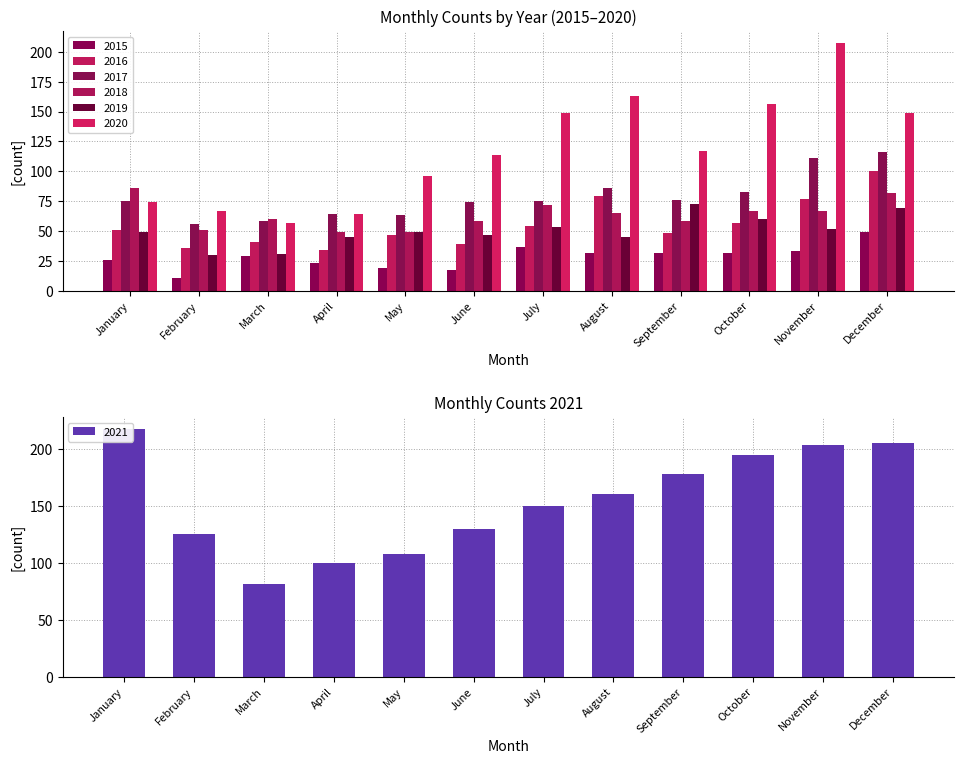

At which label is 2017 closest to 86?

August